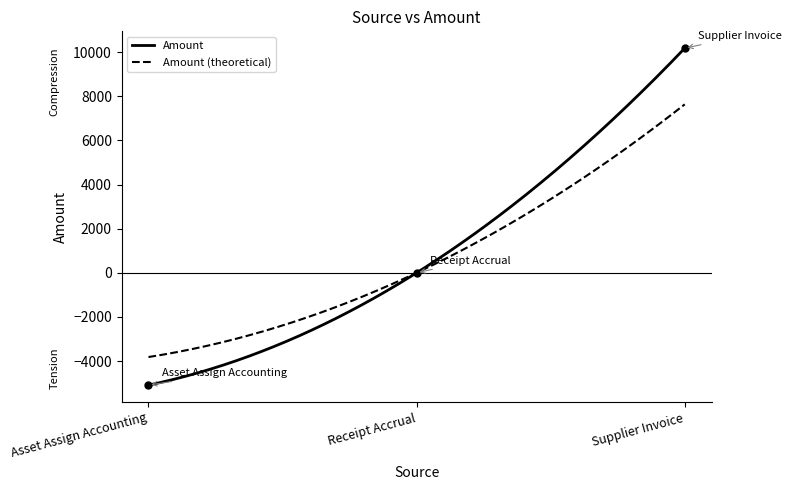

How many lines are shown in the chart?

2